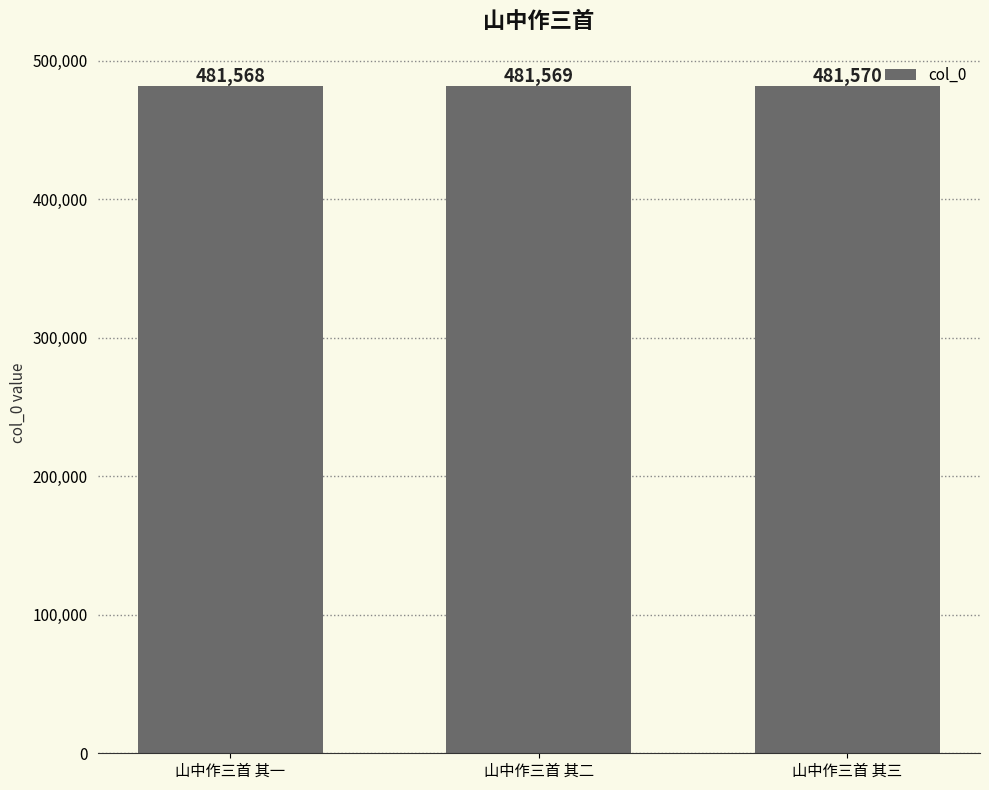

How many categories are shown in the chart?

3